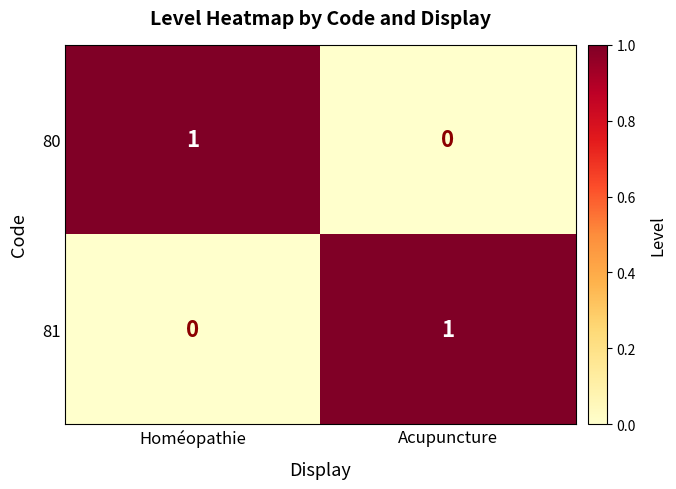

Reading right to left, extract all data points from this chart.

80: Acupuncture=0	Homéopathie=1
81: Acupuncture=1	Homéopathie=0